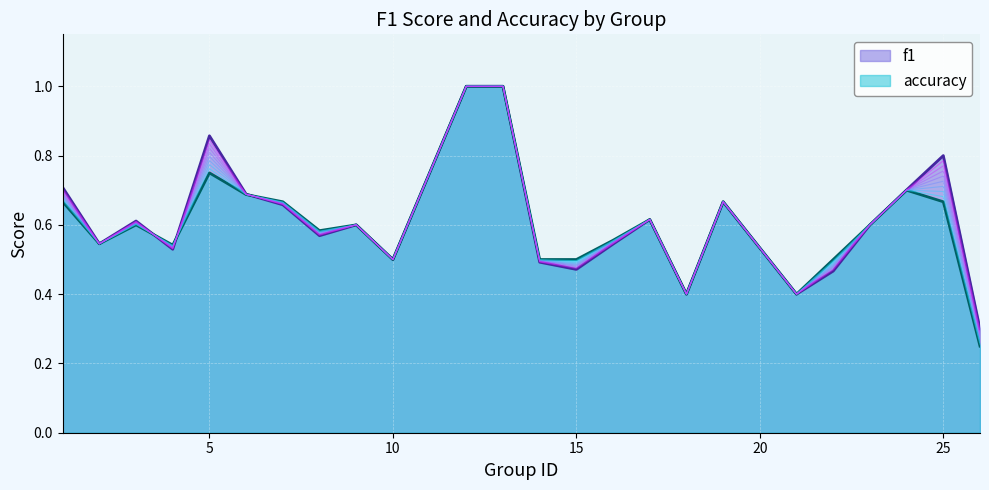

True or false: f1 has a value of 0.5 at 22.

True